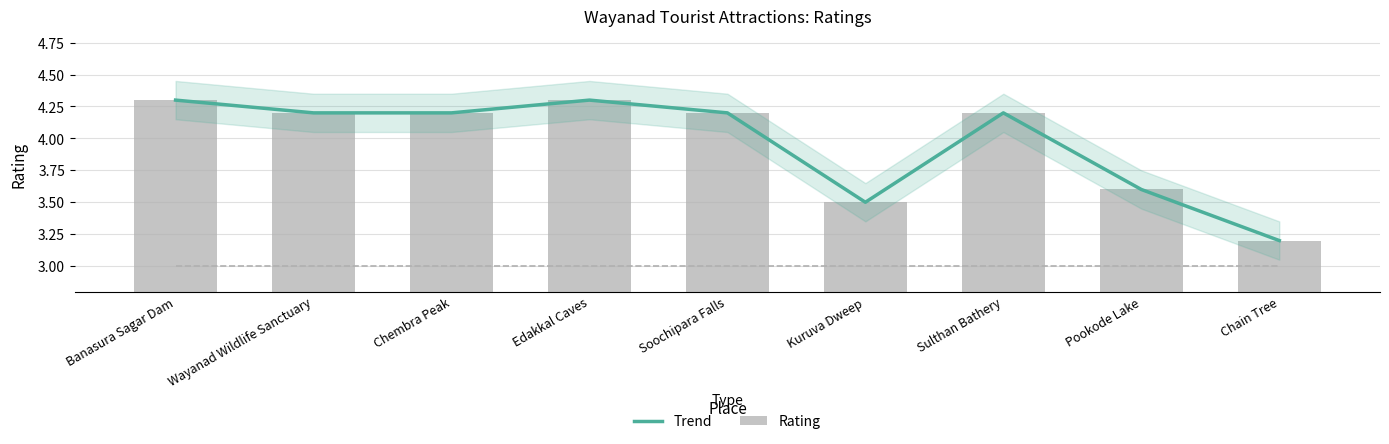

Does the chart contain any negative values?

No